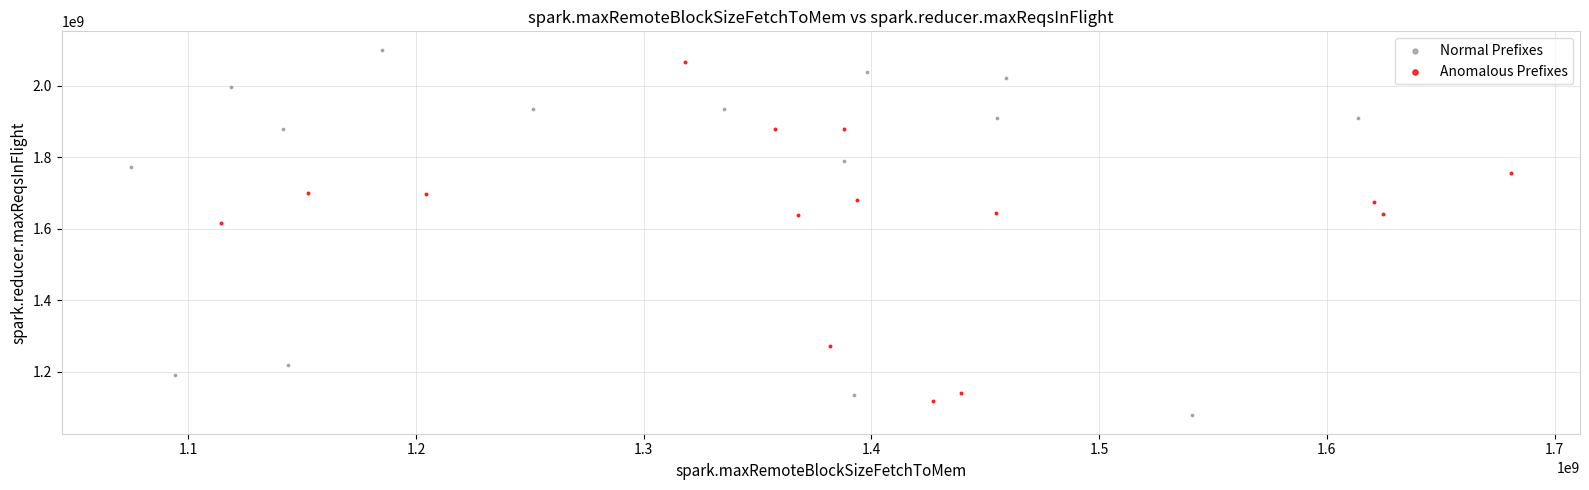

Which series has the widest spread of Y values?

Normal Prefixes